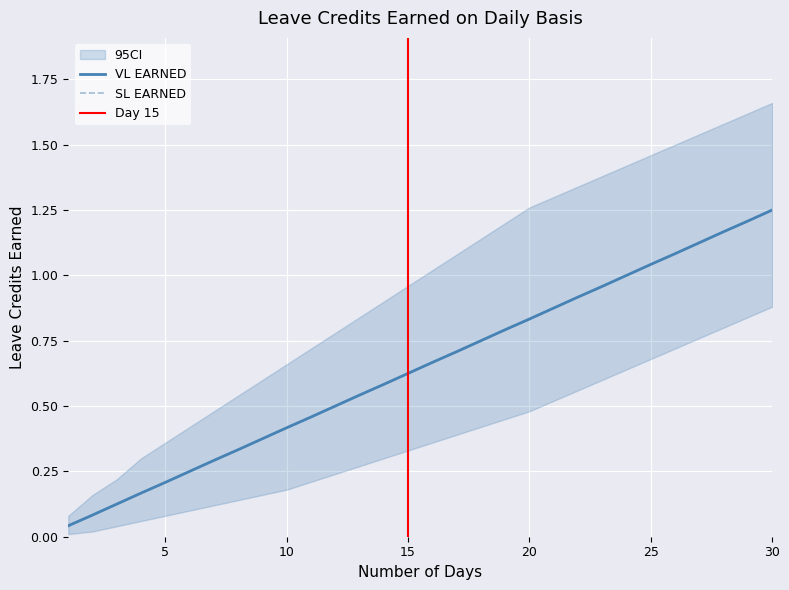

What is the sum of all SL EARNED values?

19.4